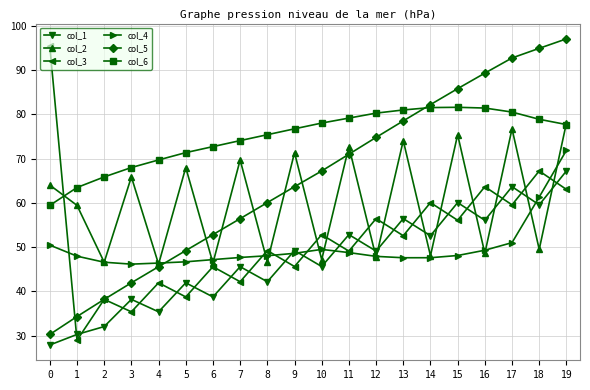

What is the average value of the col_5 series?

65.3